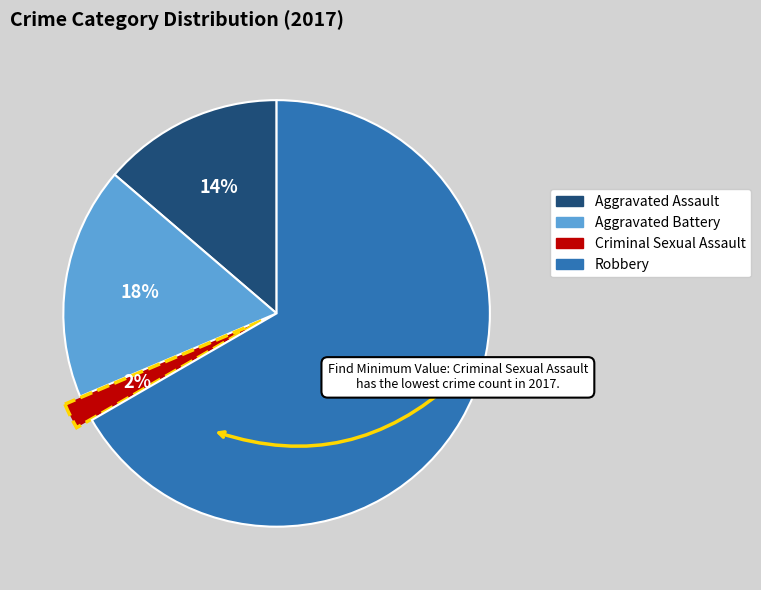

Is it true that Robbery is 67% of the pie?

True